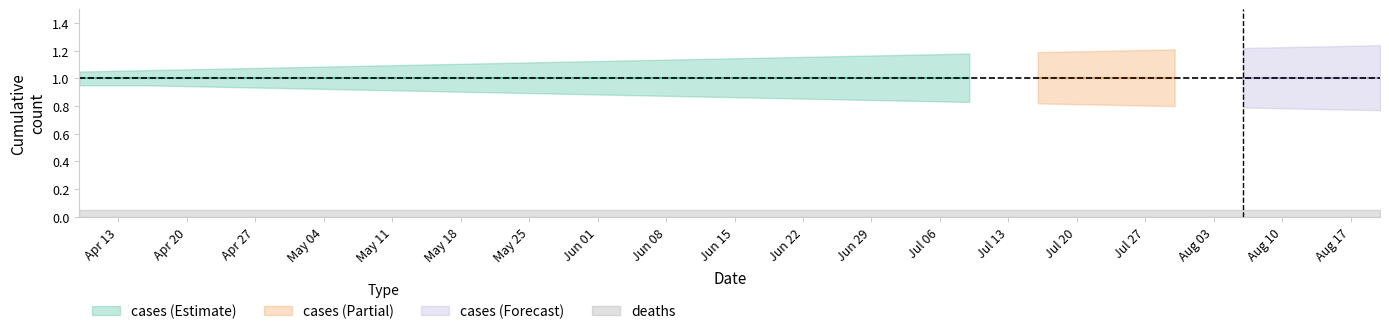

Rank the categories by deaths value from lowest to highest.

2020-04-09, 2020-04-16, 2020-04-23, 2020-04-30, 2020-05-07, 2020-05-14, 2020-05-21, 2020-05-28, 2020-06-04, 2020-06-11, 2020-06-18, 2020-06-25, 2020-07-02, 2020-07-09, 2020-07-16, 2020-07-23, 2020-07-30, 2020-08-06, 2020-08-13, 2020-08-20